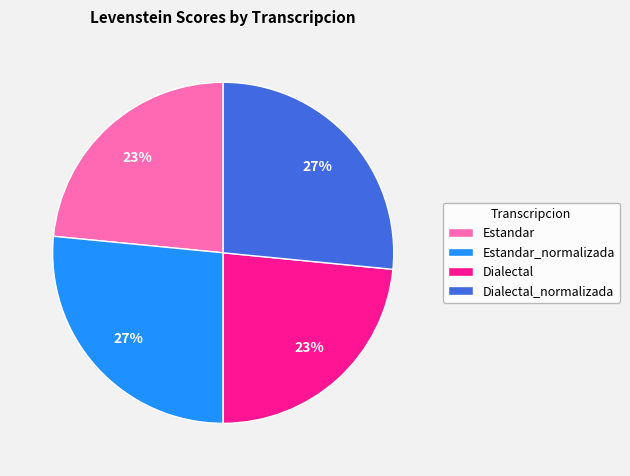

Is Dialectal the majority of the pie?

No